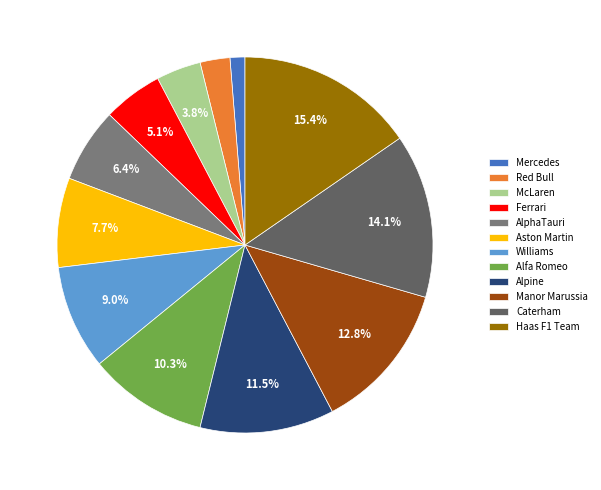

What percentage is the Aston Martin slice, to the nearest percent?

8%